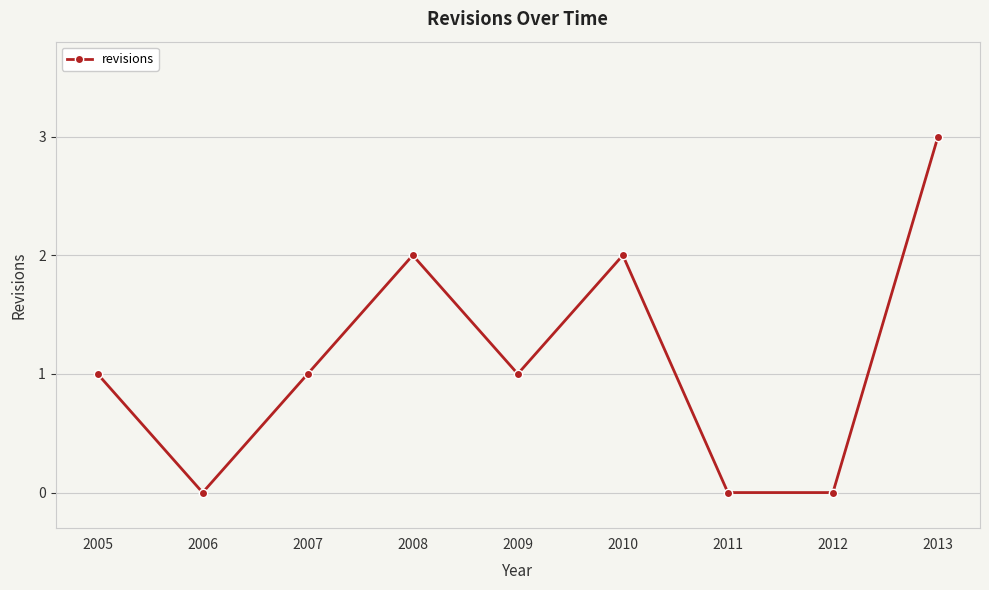

What is the change in value from 2006 to 2009?

+1